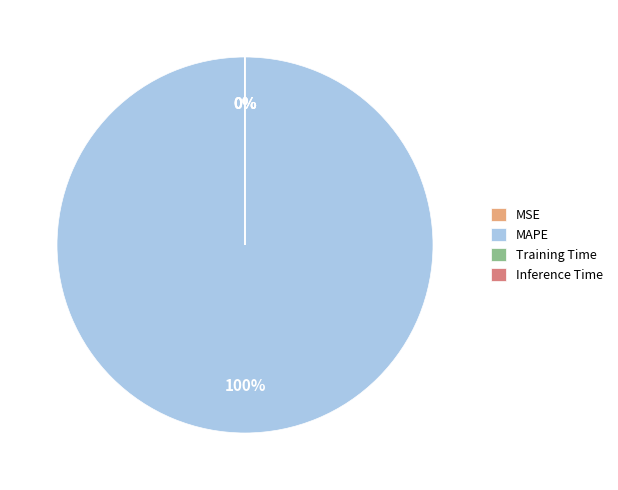

What is the majority slice?

MAPE